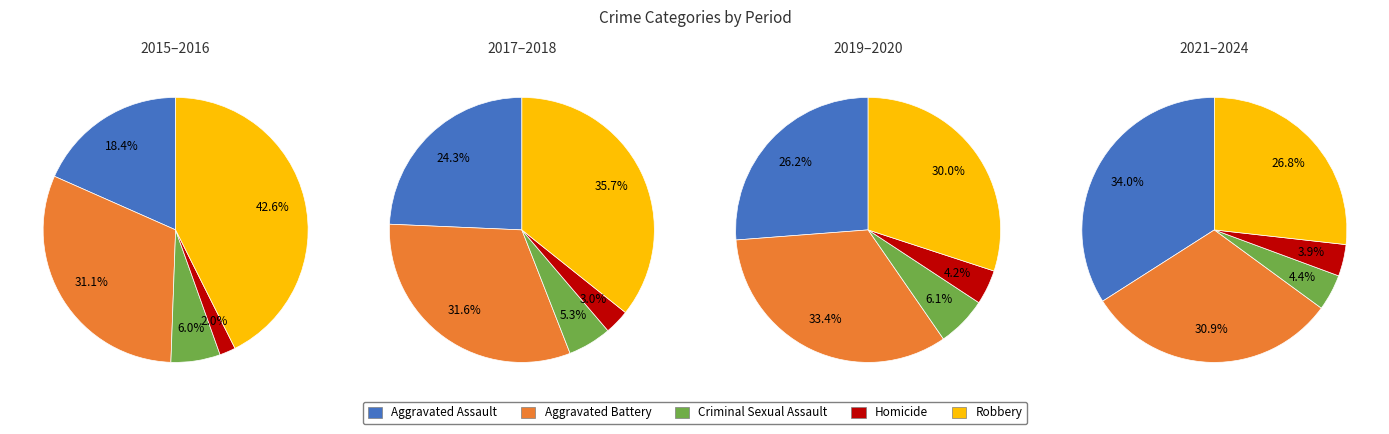

Which series has the widest spread of values?

Robbery